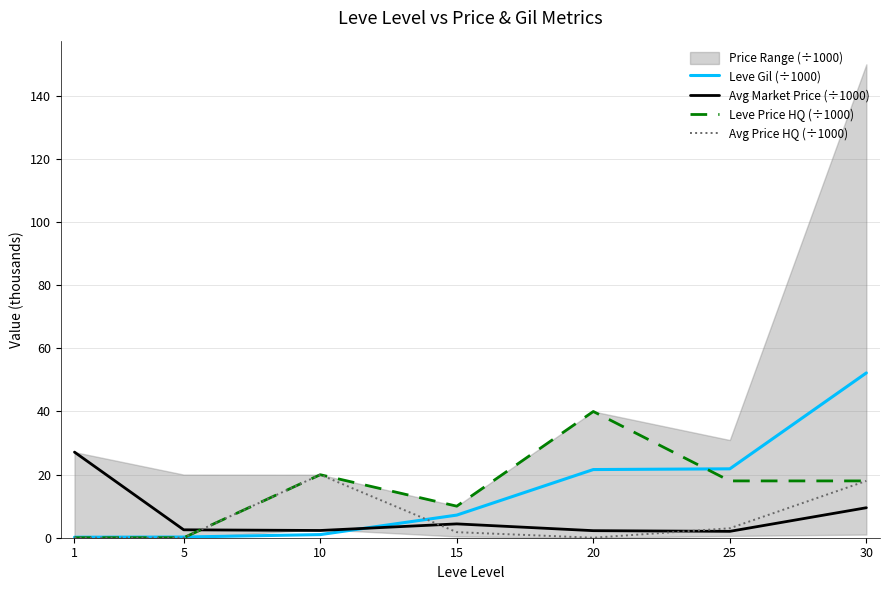

Reading right to left, what are all the values shown in this chart?

Leve Gil (÷1000): 30=52.2	25=21.8	20=21.6	15=7.2	10=1.0	5=0.2	1=0.2
Avg Market Price (÷1000): 30=9.5	25=2.0	20=2.2	15=4.4	10=2.3	5=2.5	1=27.1
Leve Price HQ (÷1000): 30=18.0	25=18.0	20=40.0	15=10.0	10=20.0	5=0.0	1=0.0
Avg Price HQ (÷1000): 30=18.0	25=3.0	20=0.0	15=1.8	10=20.0	5=0.0	1=0.0